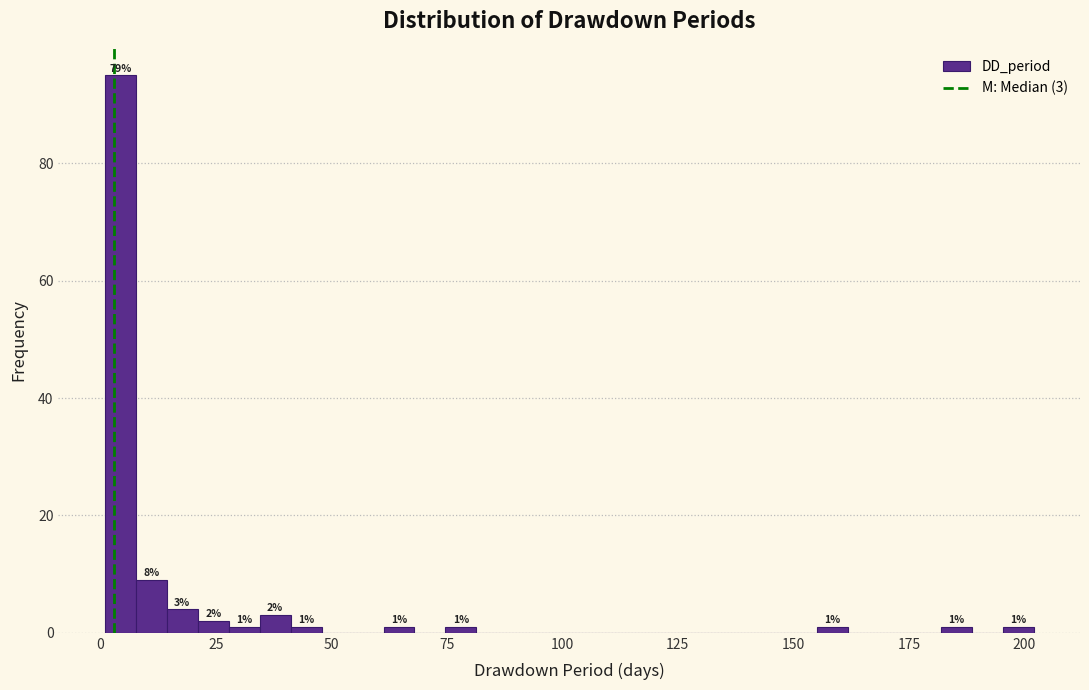

Read against the x-axis, roughly where is the centre of the tallest bar?

5